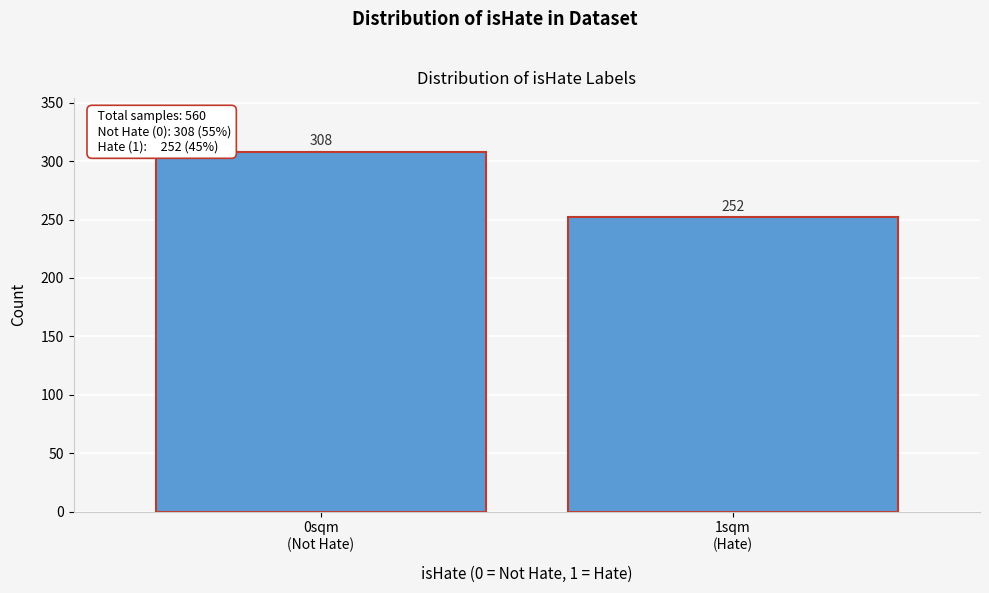

Reading right to left, transcribe all the data shown in this chart.

252	308